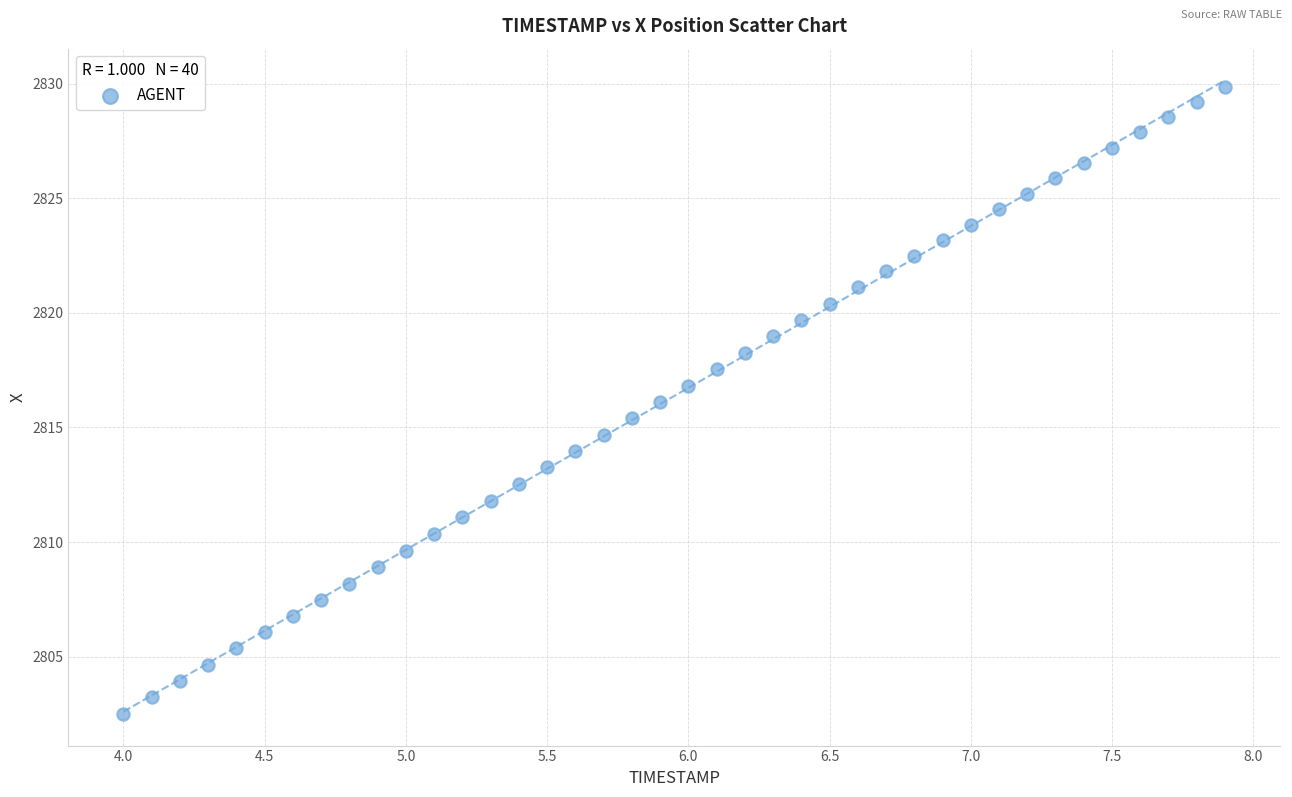

What is the range of Y values (max minus min)?

27.4